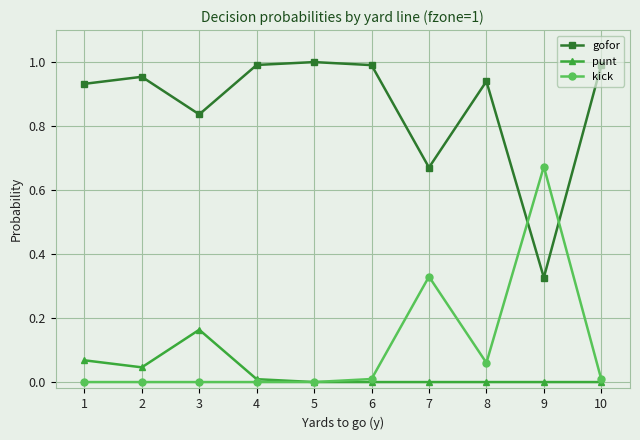

Which series changed the most between 3 and 7?

kick